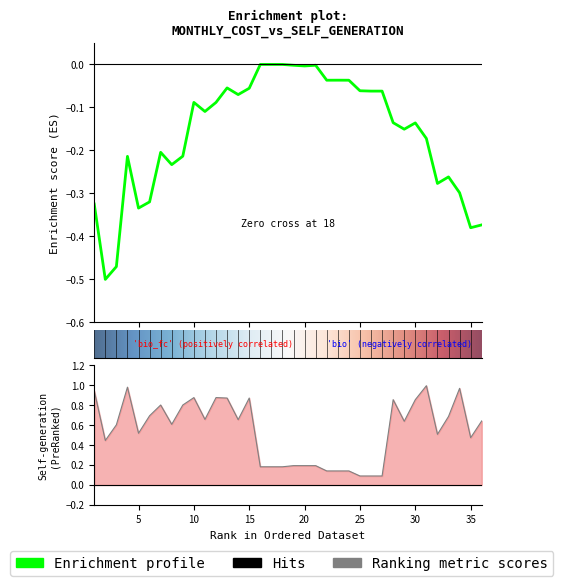

How many data points does each series have?

36